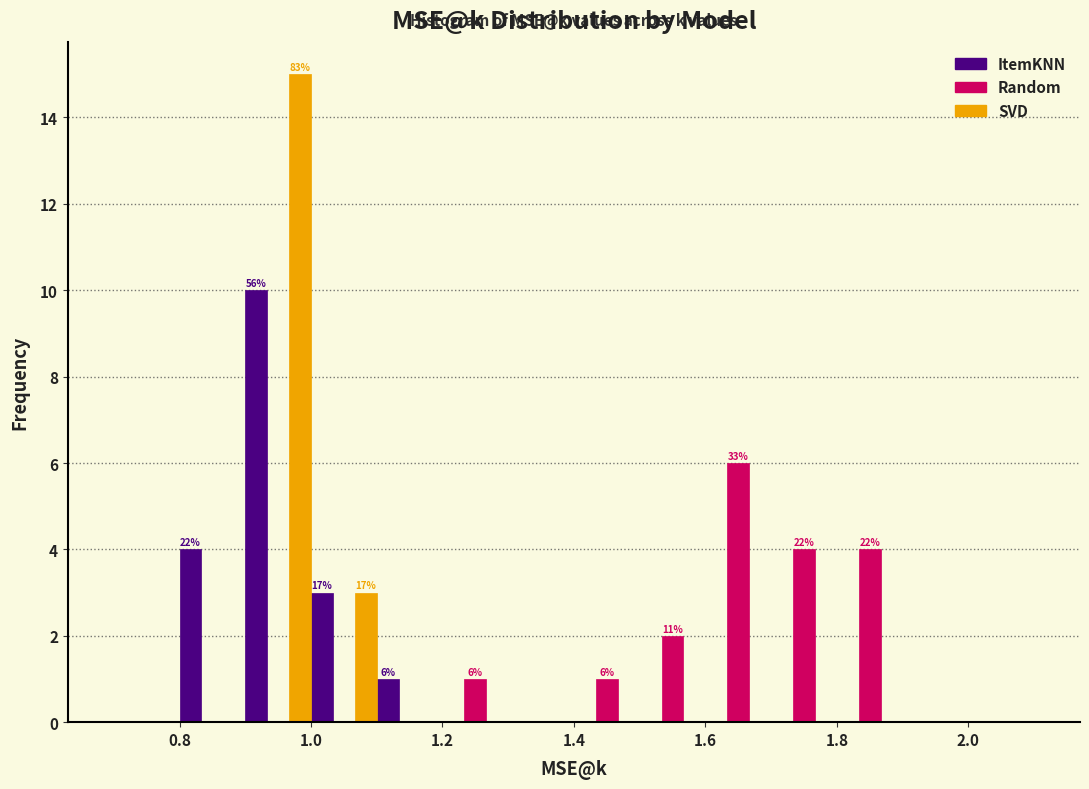

In the SVD series, which range on the x-axis has the tallest bar?

0.9 to 1.0